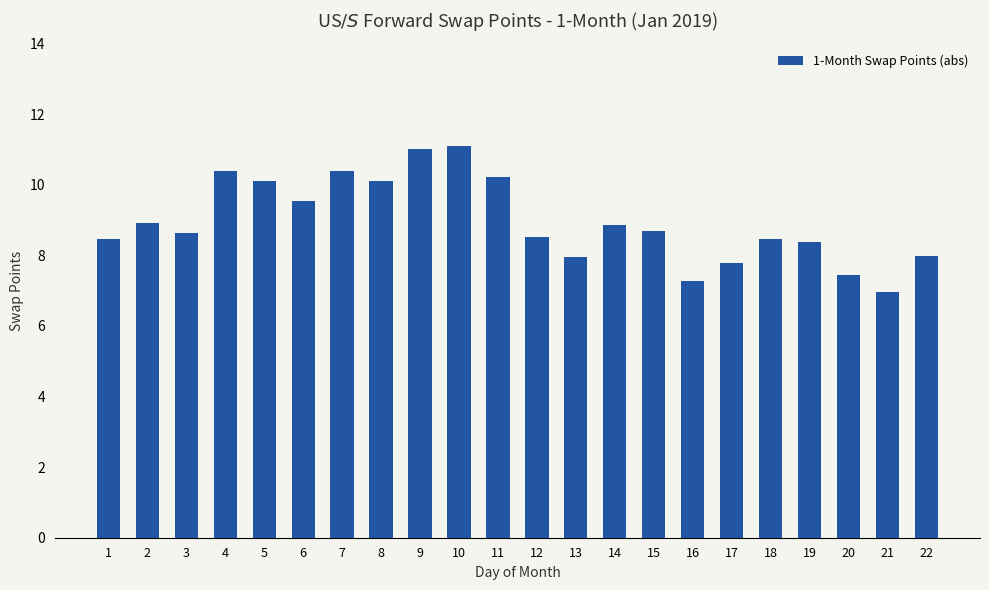

What is the value of the 17th bar from the left?

7.8